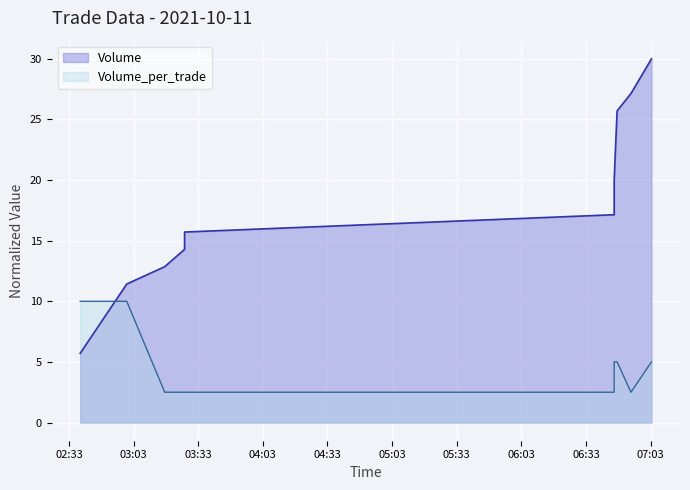

How many times do Volume and Volume_per_trade cross each other?

1